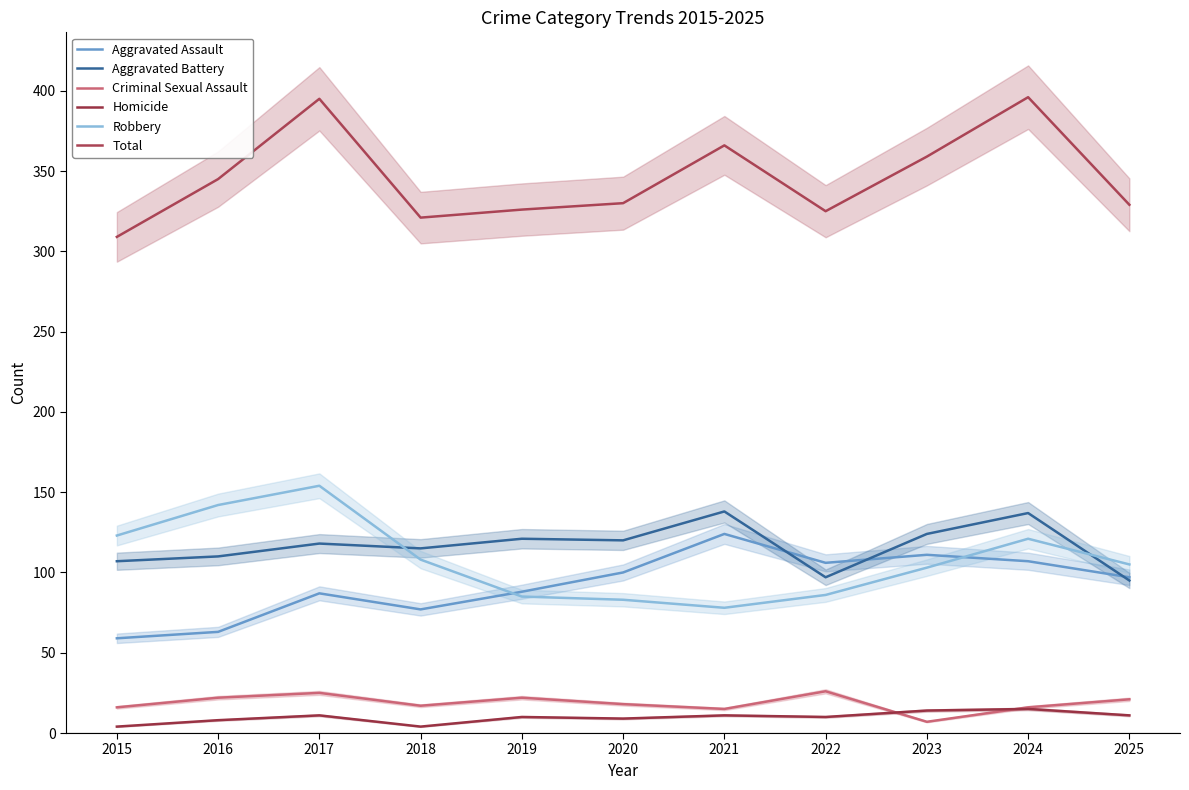

In Total, how many points are lower than both neighbors (excluding endpoints)?

2